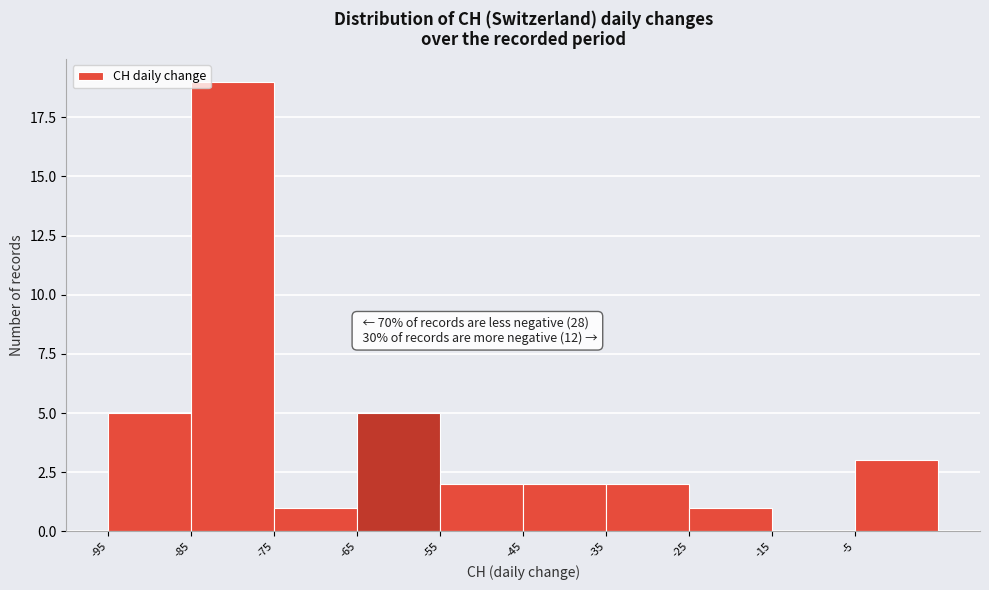

Which range on the x-axis has the tallest bar?

-85 to -75